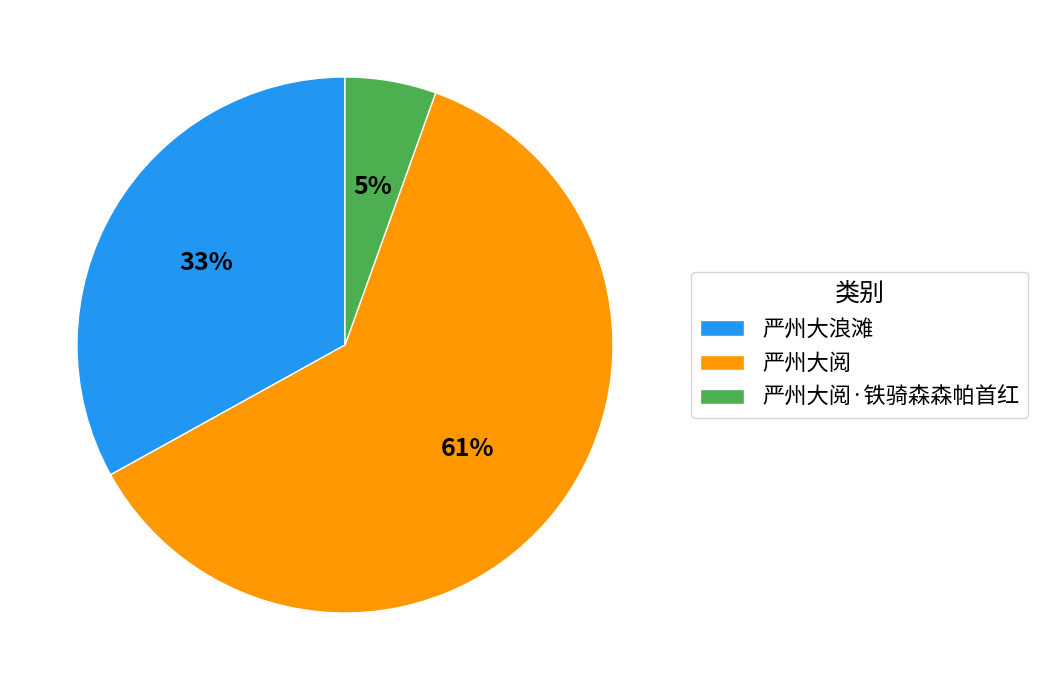

What is the smallest slice in the pie chart?

严州大阅·铁骑森森帕首红